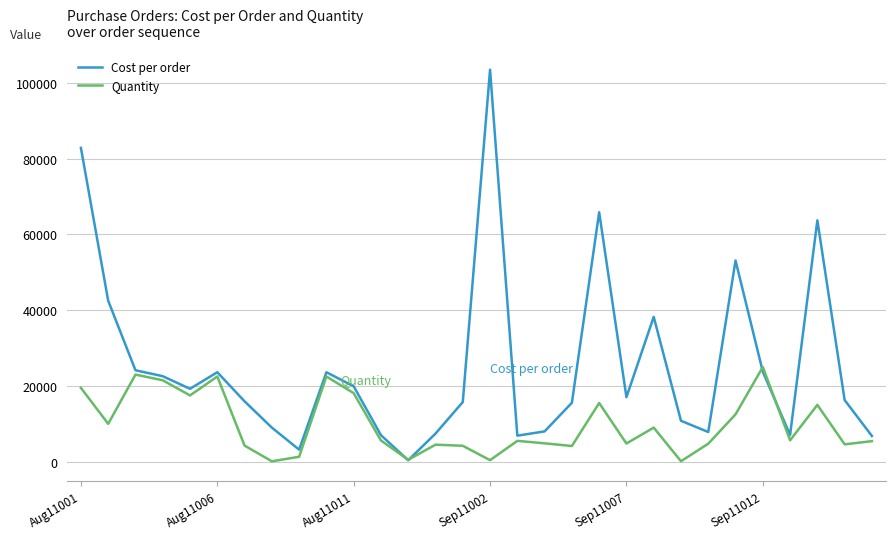

Rank the series by their average value, from lowest to highest.

Quantity, Cost per order